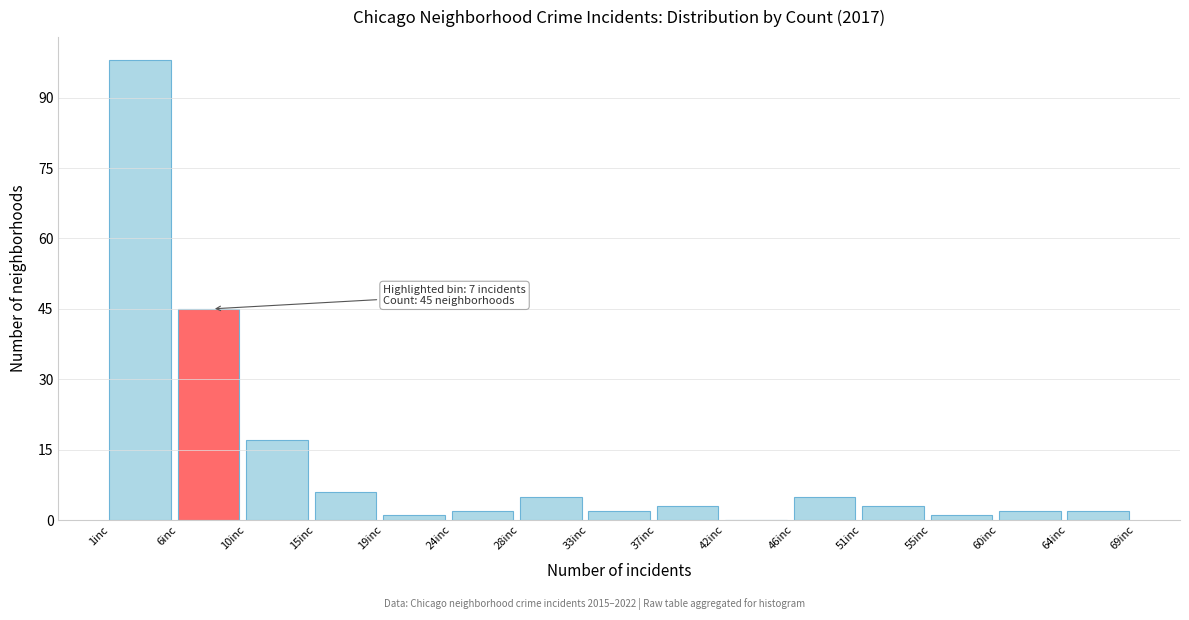

Over which range of the x-axis is the bar tallest?

1.0 to 5.5